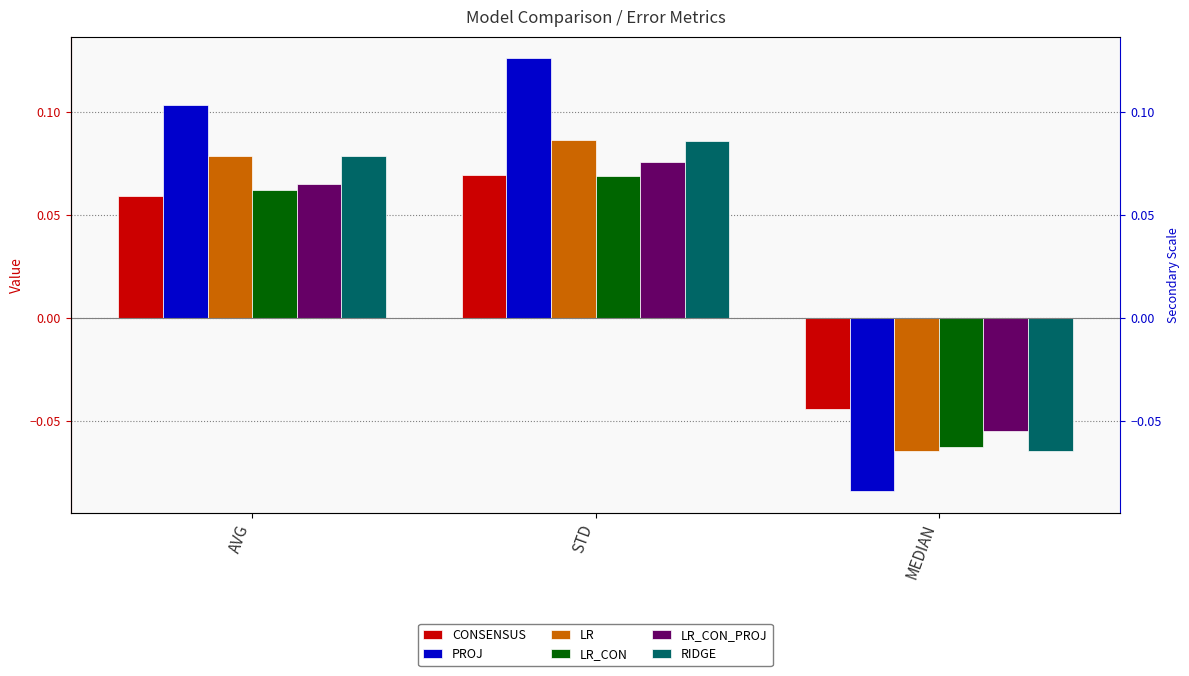

Where does the CONSENSUS series first go above 0?

AVG